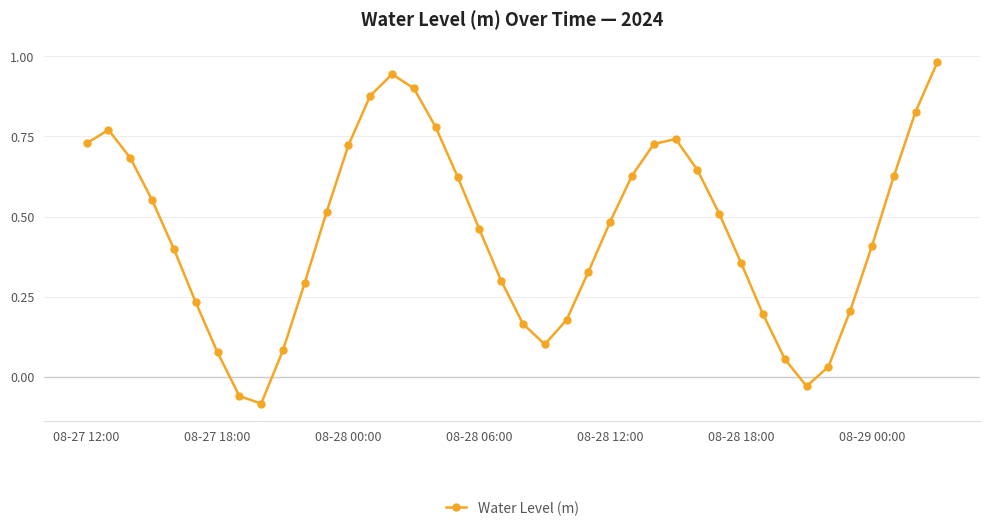

How many data points are less than 0?

3